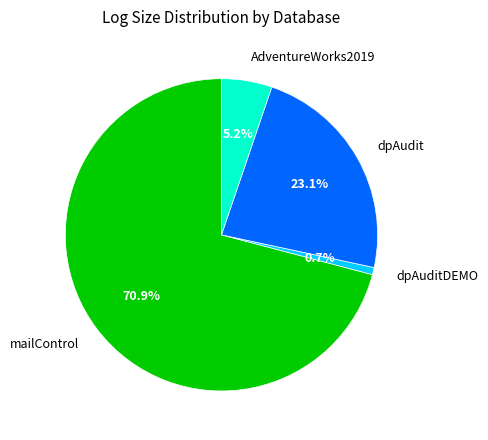

The AdventureWorks2019 slice represents 5% of the pie. True or false?

True